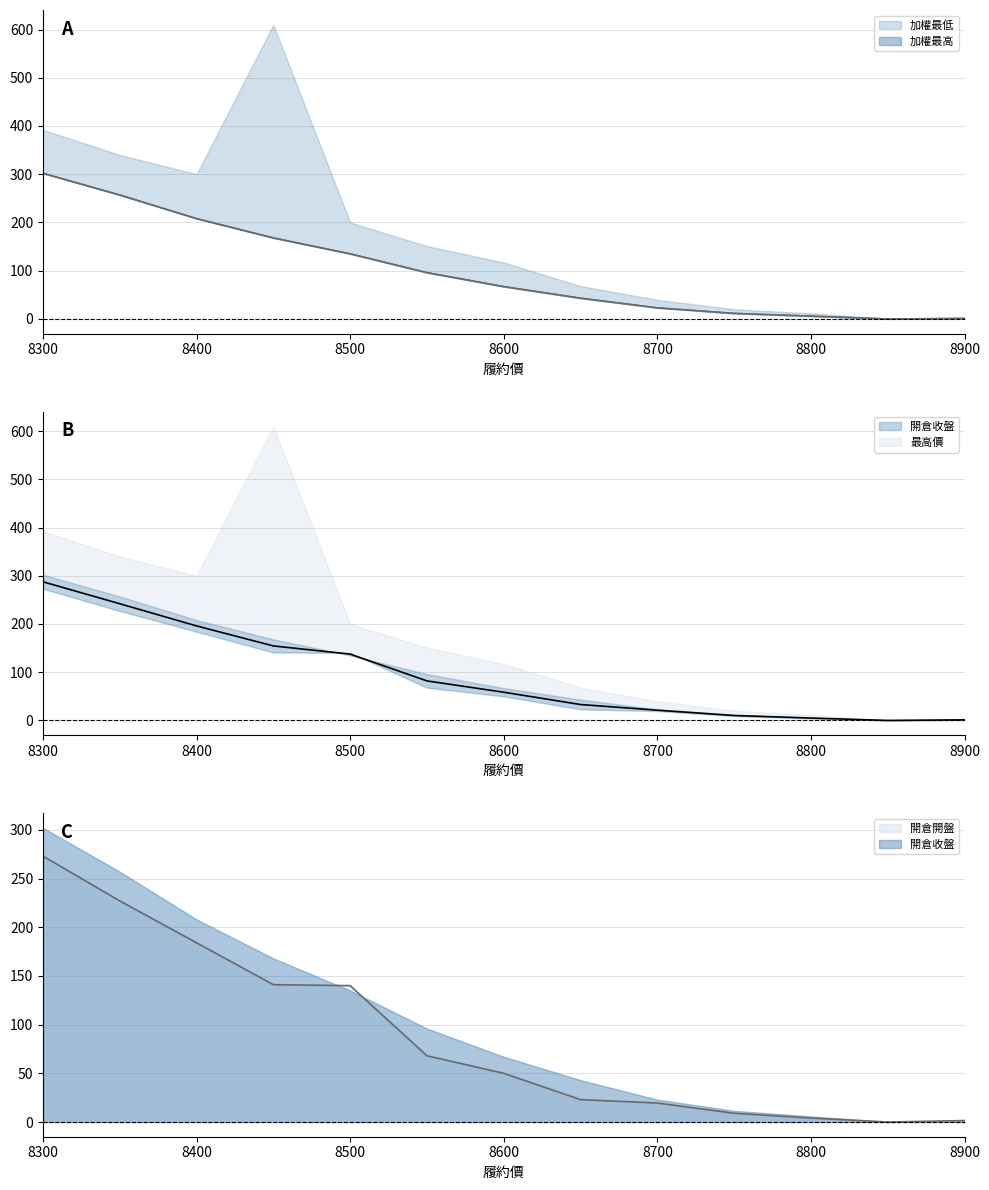

What is the sum of all 加權最高 values?

1317.3